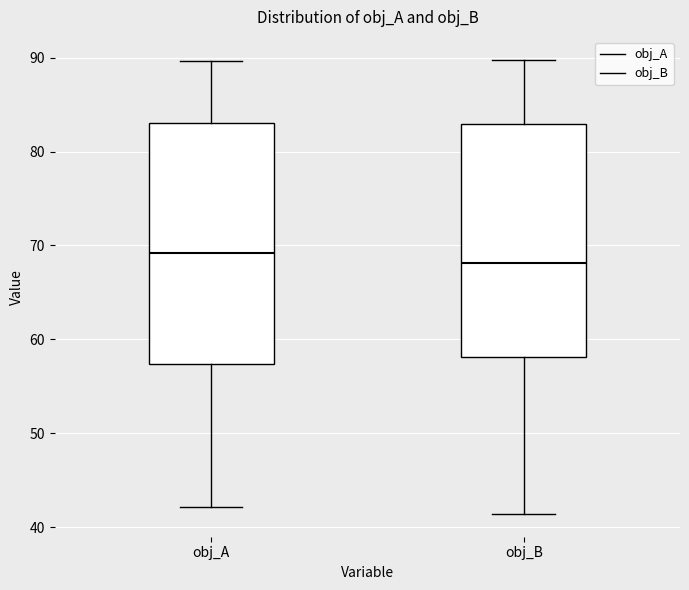

Reading left to right, read every box against the y-axis: the position of its median line, the range the box covers, and the ends of its whiskers. The values are not printed on the chart, so give them approximately, as read against the axis.

obj_A: median 69, box 57 to 83, whiskers 42 to 90
obj_B: median 68, box 58 to 83, whiskers 41 to 90